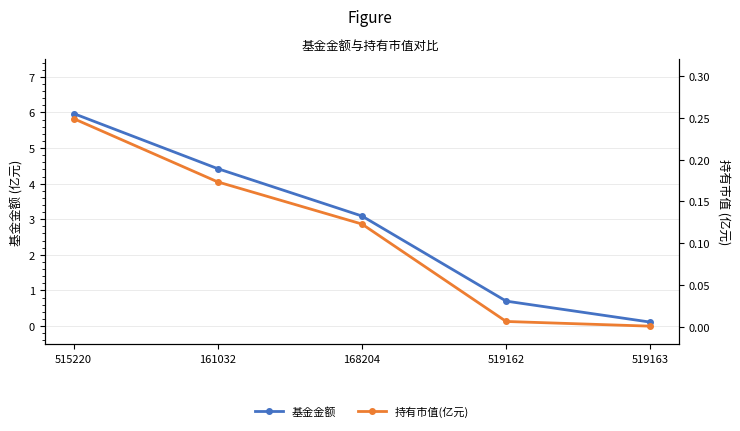

True or false: 基金金额 and 持有市值(亿元) cross at least once.

False